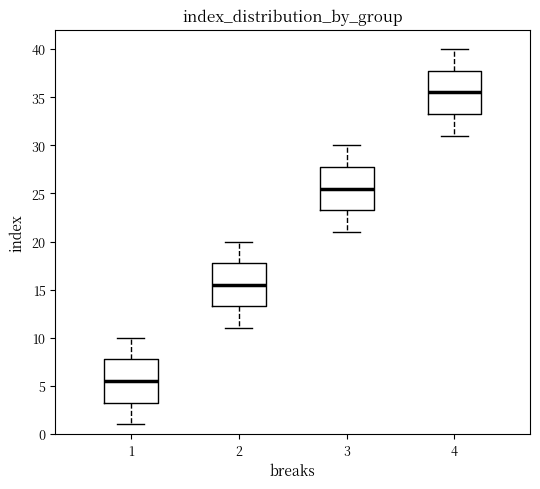

Where does the lower whisker of the box at x = 3 end on the y-axis? The values are not printed on the chart, so give them approximately, as read against the axis.

21.0